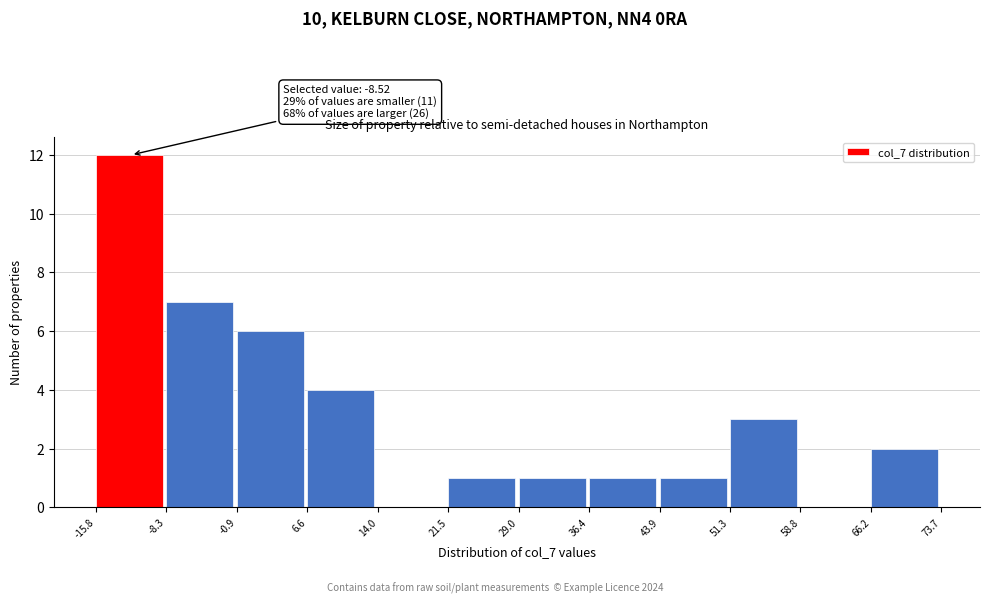

Which range on the x-axis has the tallest bar?

-15.8 to -8.3